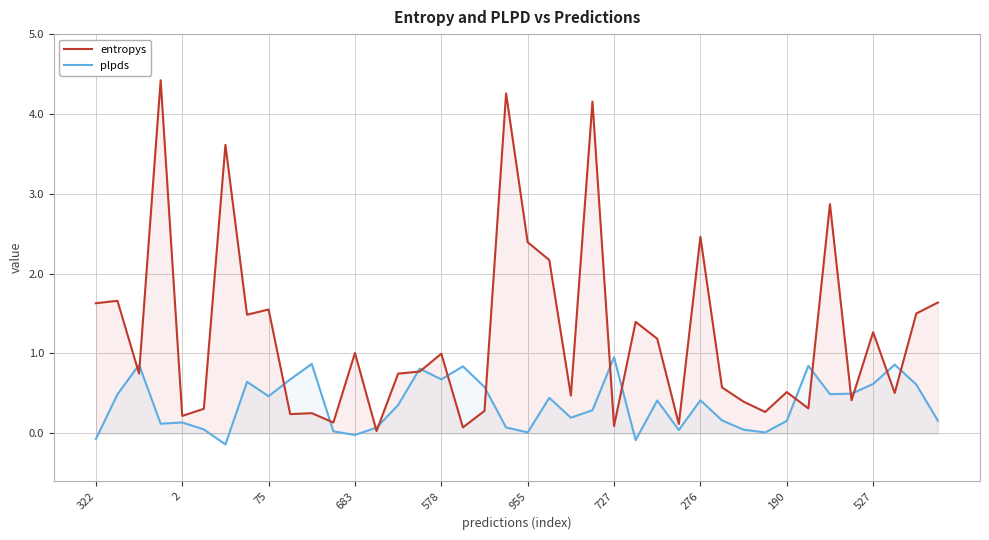

What is the total value across all series at 190?

0.7